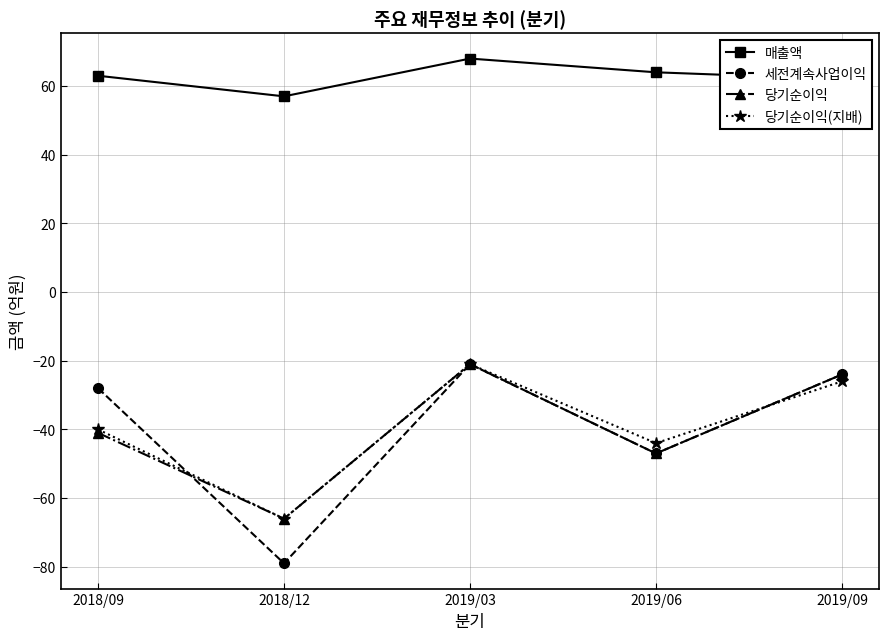

Reading left to right, transcribe all the data shown in this chart.

매출액: 63	57	68	64	62
세전계속사업이익: -28	-79	-21	-47	-24
당기순이익: -41	-66	-21	-47	-24
당기순이익(지배): -40	-66	-21	-44	-26